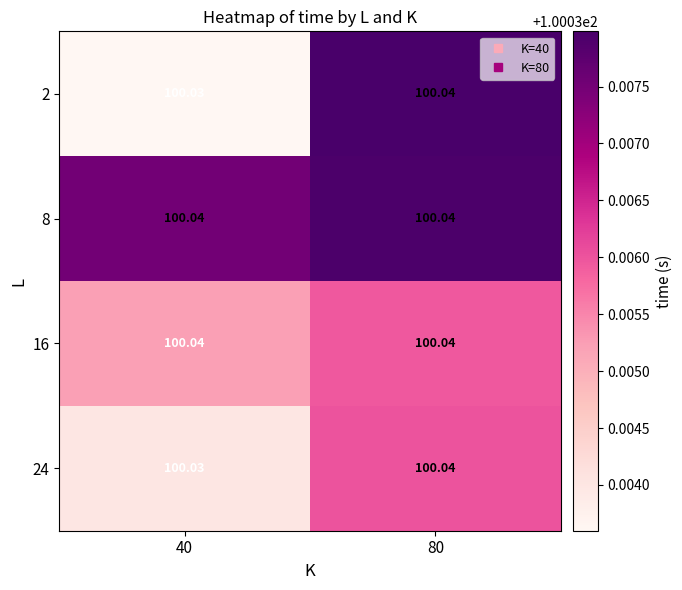

At which category is the sum across all series the highest?

80